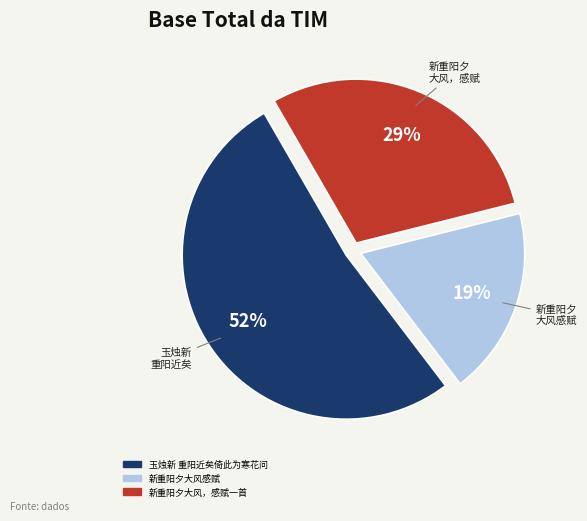

To the nearest percent, what is the average slice percentage?

33%